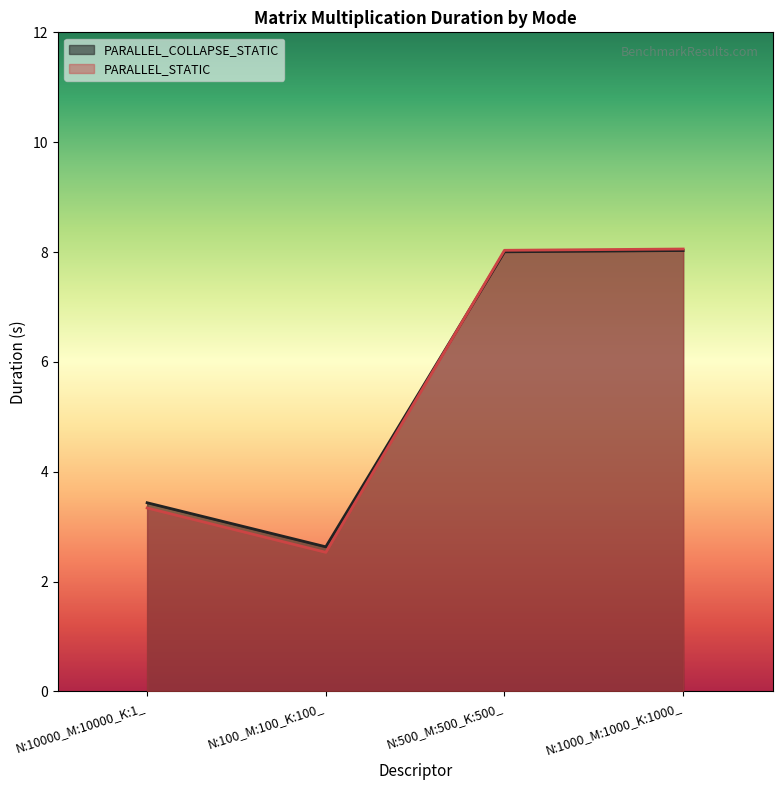

Read the PARALLEL_STATIC value at N:10000_M:10000_K:1_.

3.3